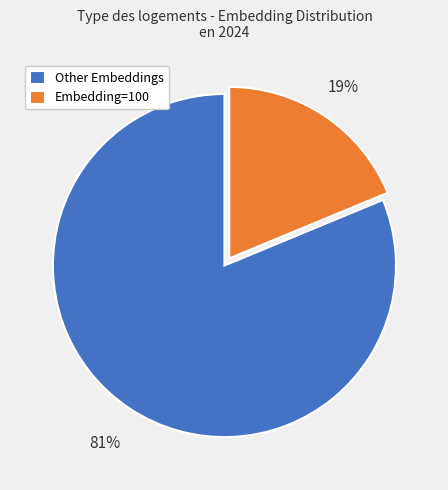

Is it true that Other Embeddings is 95% of the pie?

False